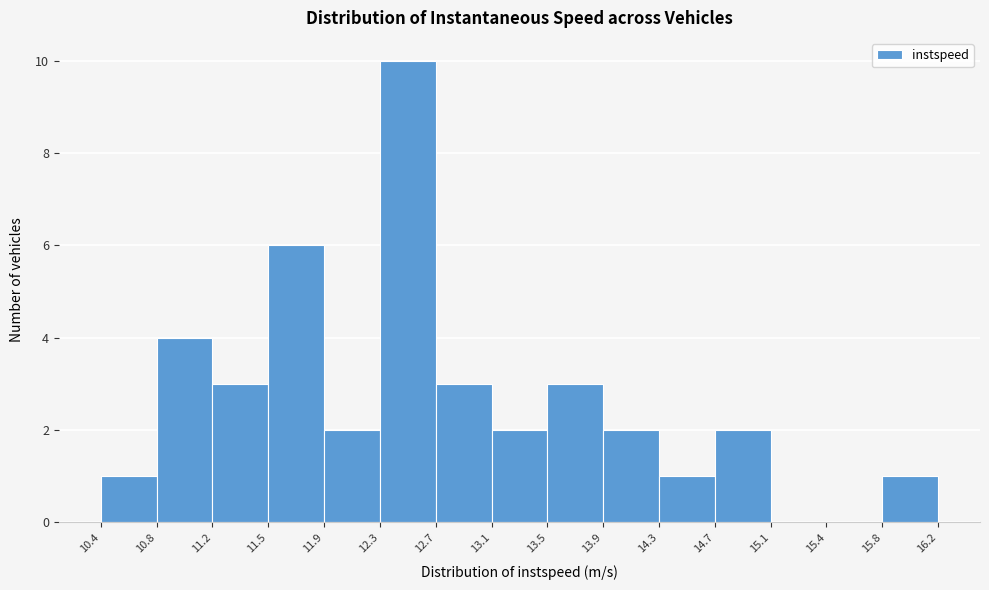

Which range on the x-axis has the tallest bar?

12.3 to 12.7